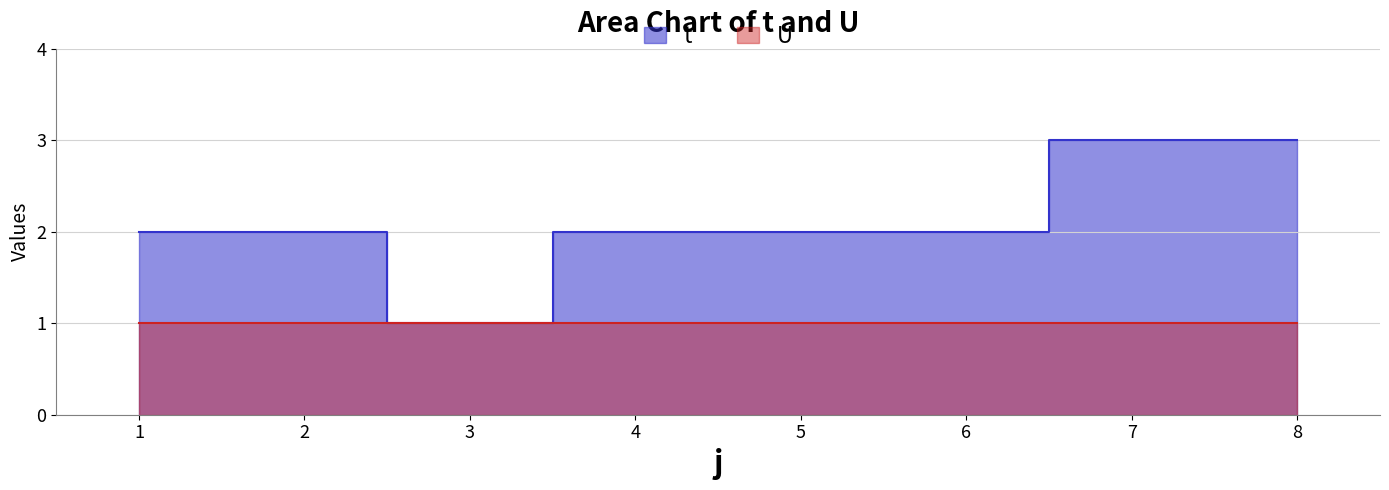

List the labels in order of value, largest first.

7, 8, 1, 2, 4, 5, 6, 3